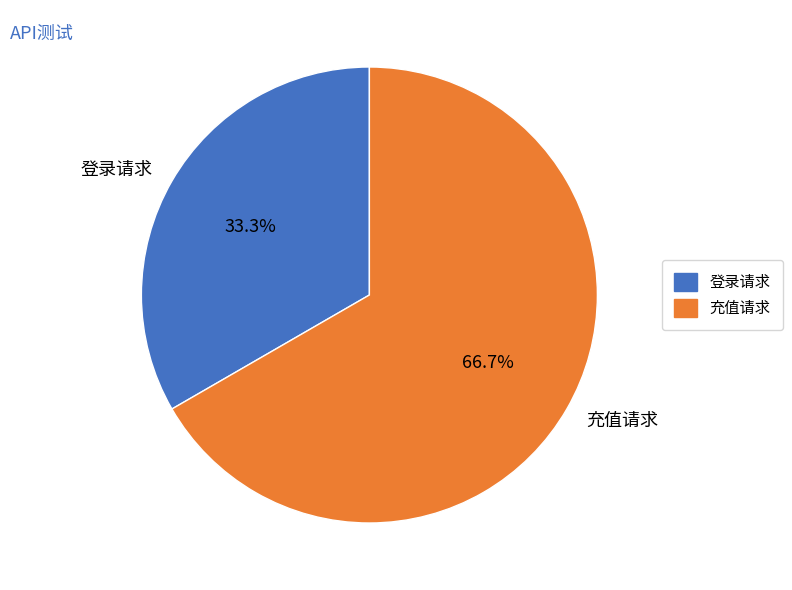

True or false: 充值请求 accounts for 58% of the total.

False